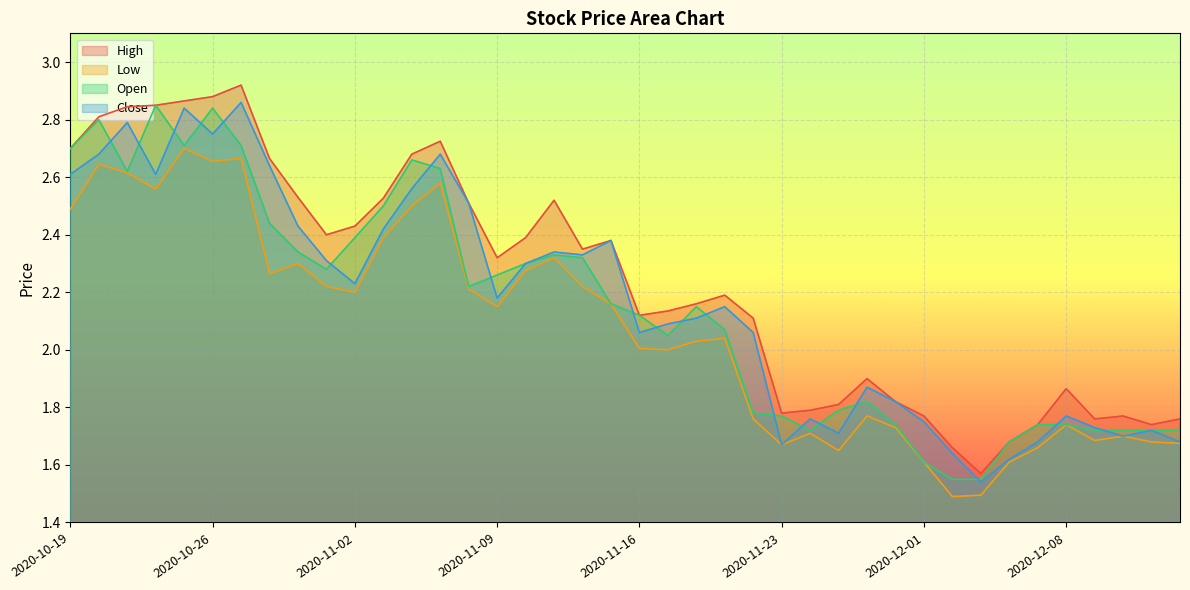

Which category has the lowest value in the High series?

2020-12-03